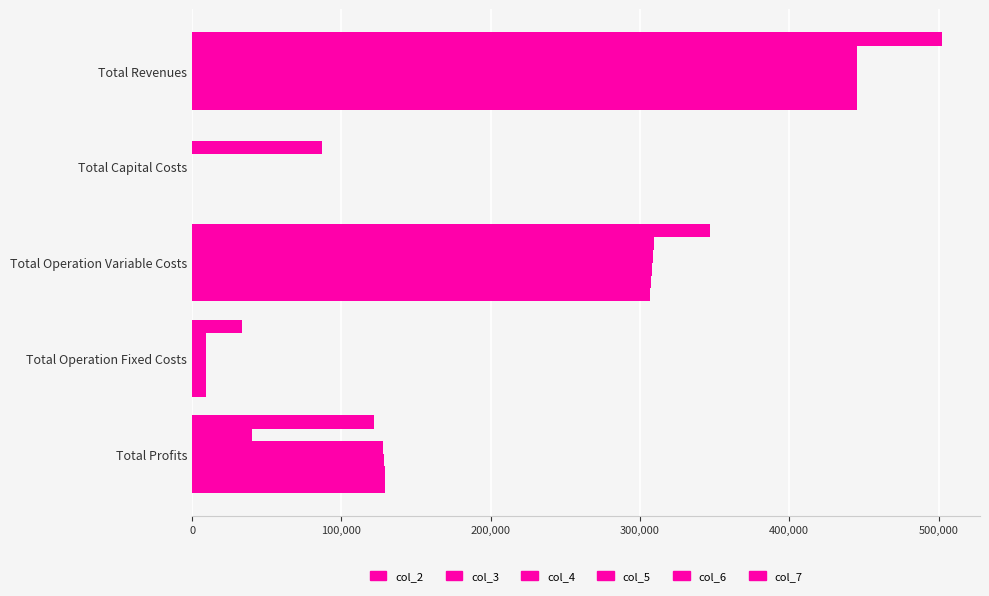

What is the value of the col_3 bar at the 3rd from the left?

309366.6